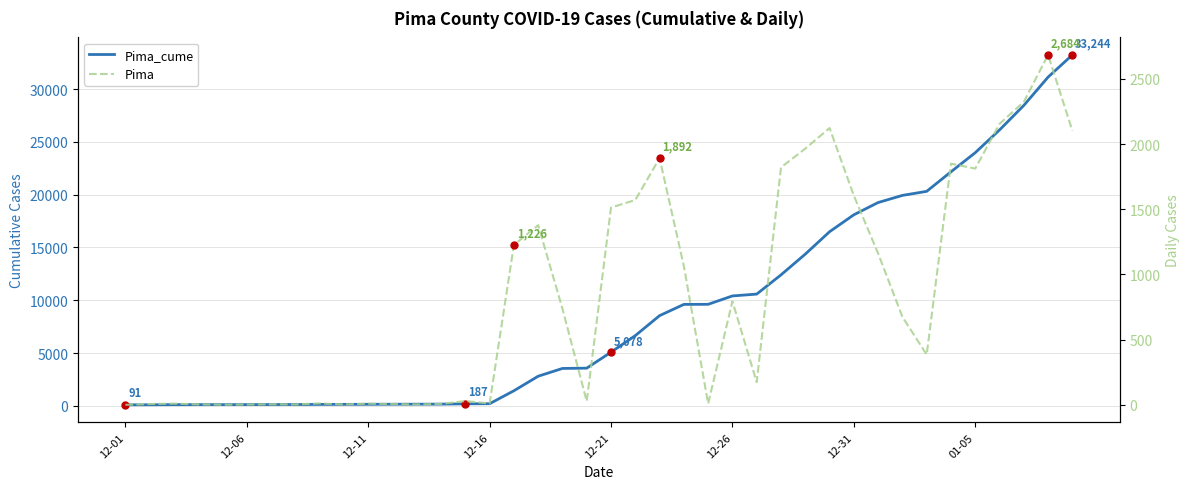

True or false: Pima_cume has more than 1 interior local peaks.

False